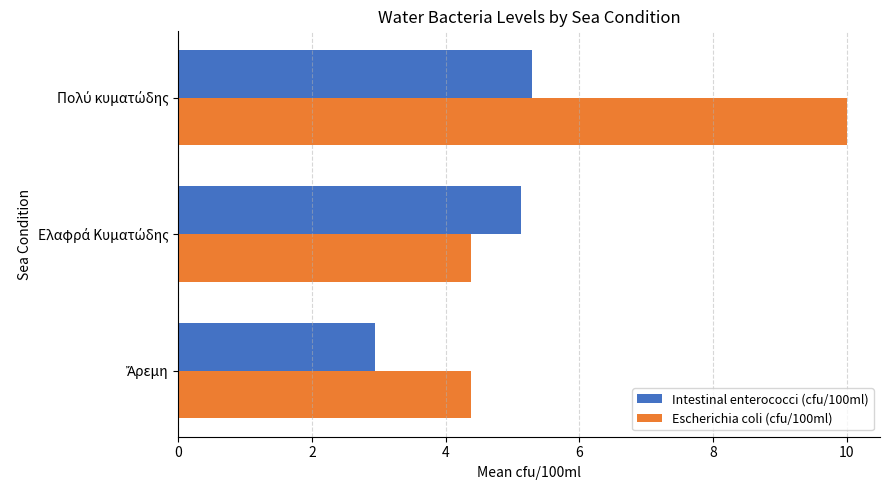

Which series has the largest total across all categories?

Escherichia coli (cfu/100ml)